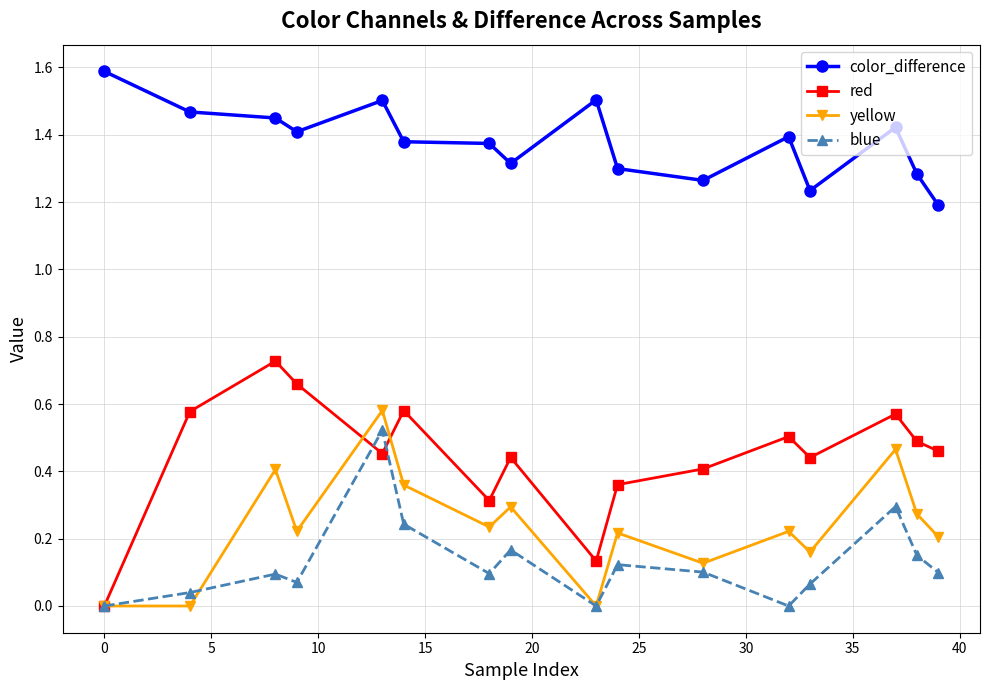

Which series has the widest spread of values?

red